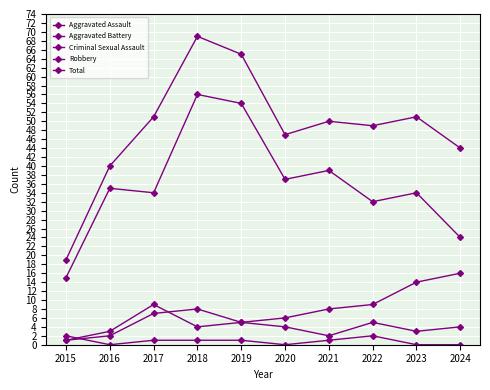

Is this an area chart (filled region under the line)?

No